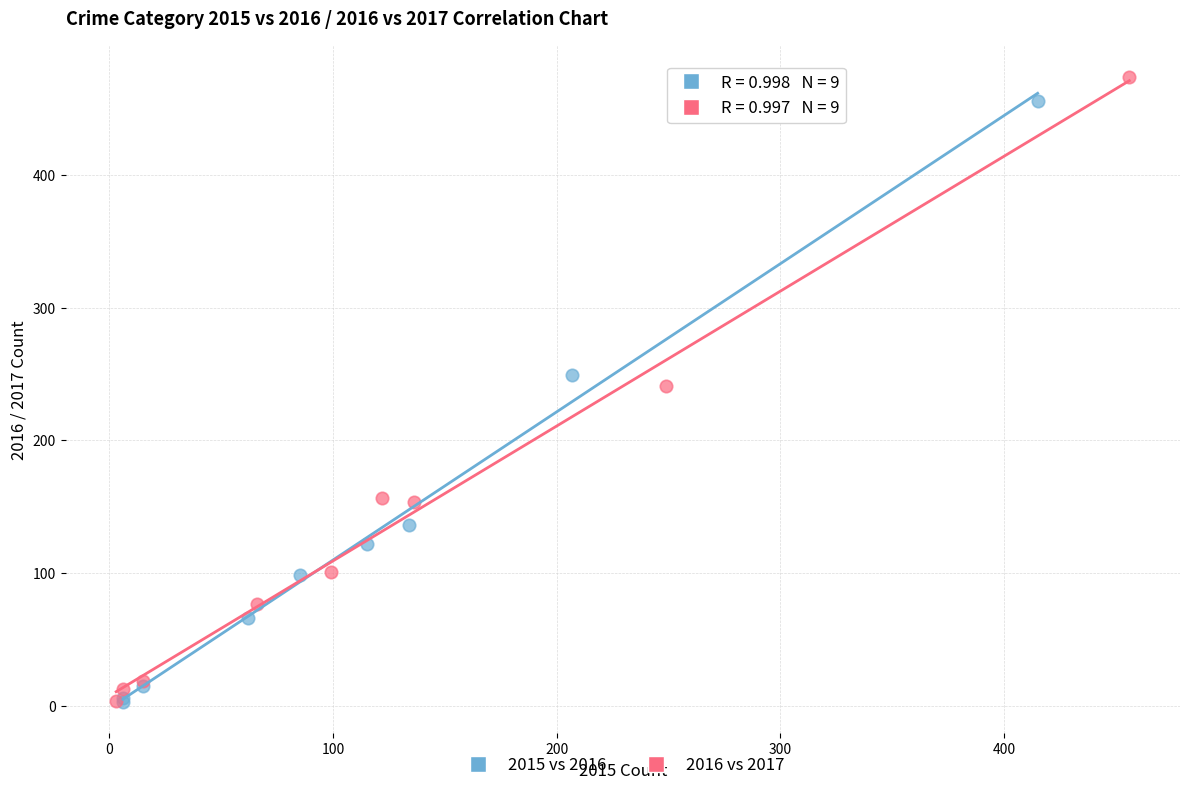

Which series has the widest spread of Y values?

2016 vs 2017